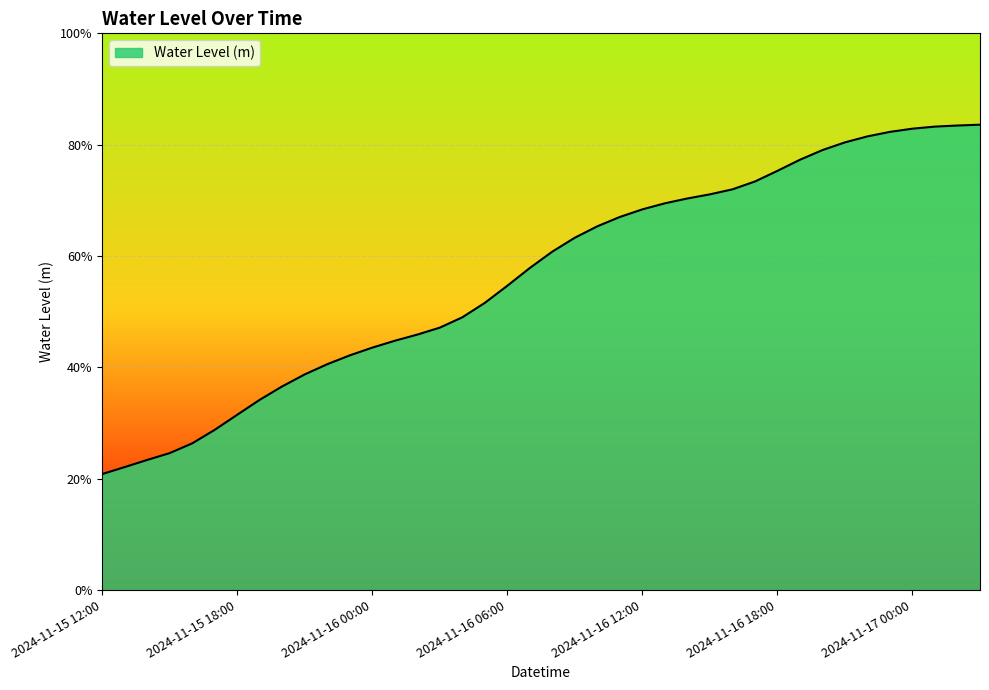

Does the chart have visible grid lines?

Yes